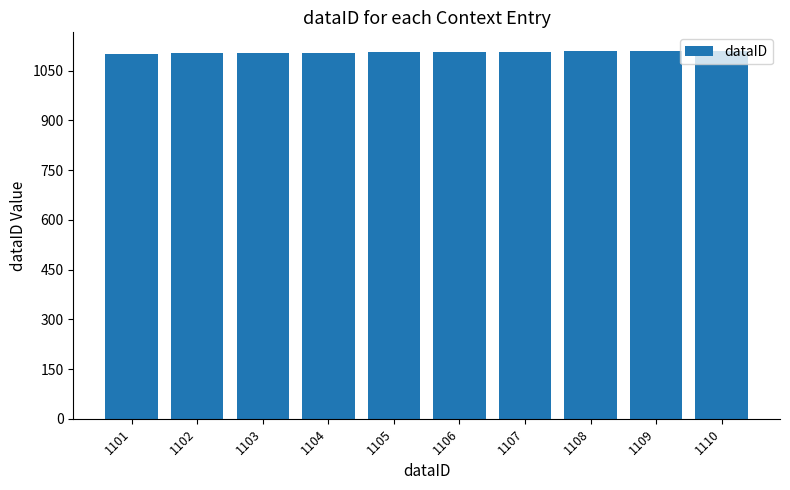

How many data points are less than 1106?

5